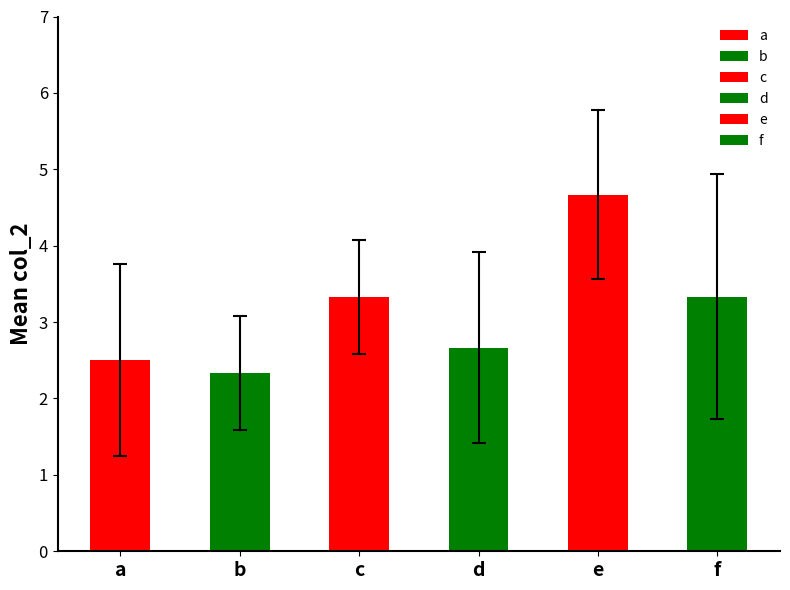

Where does the data first go above 3?

c